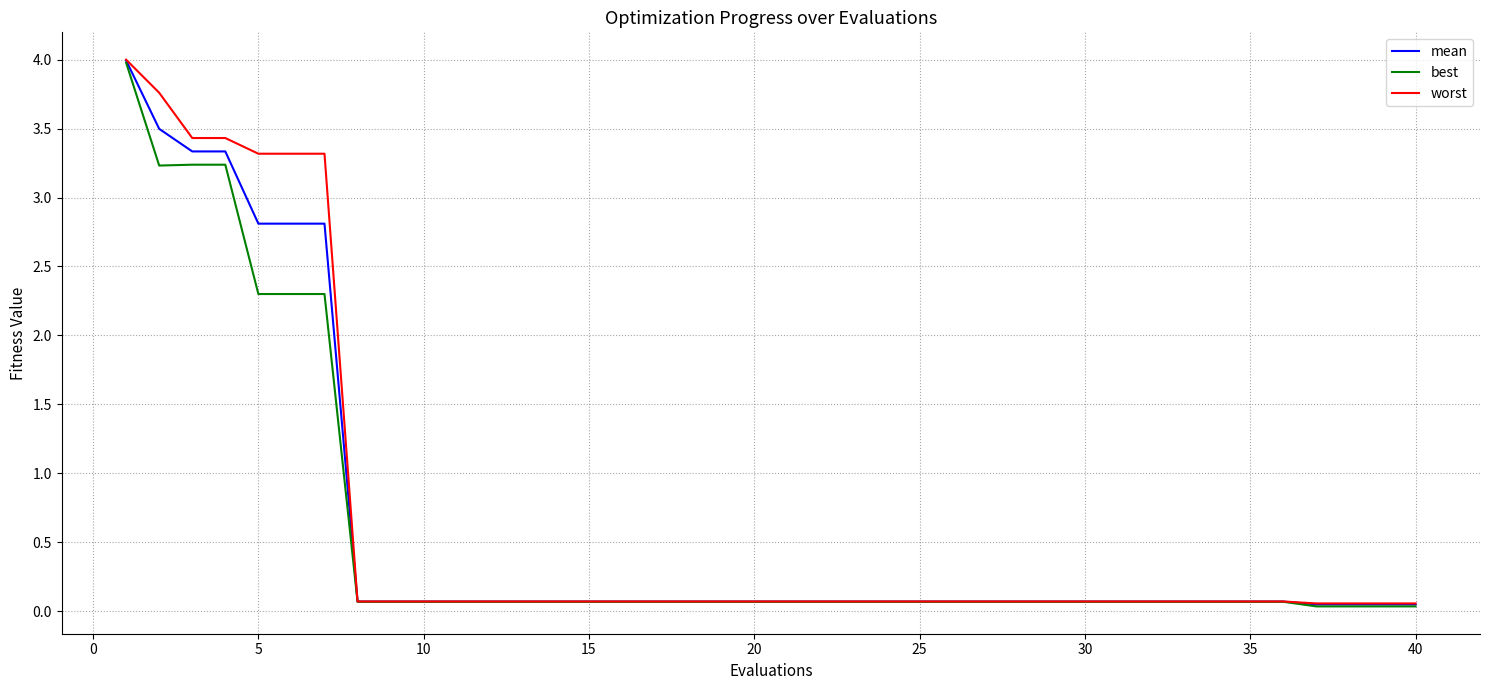

How many series are shown in this chart?

3